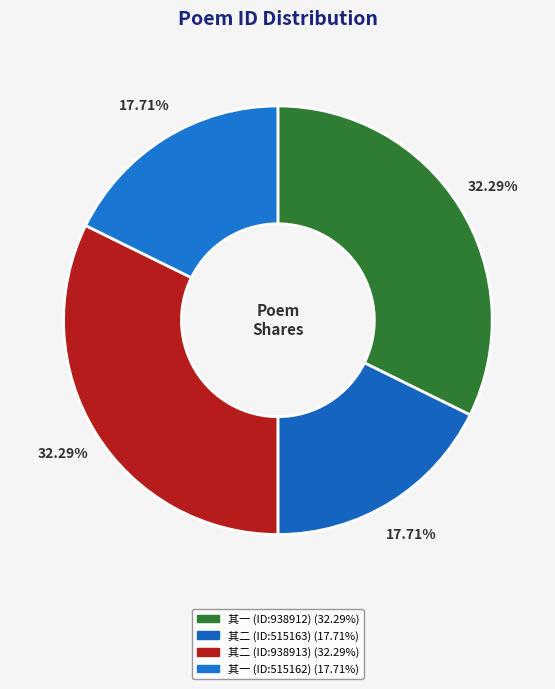

Count the number of slices in the pie.

4